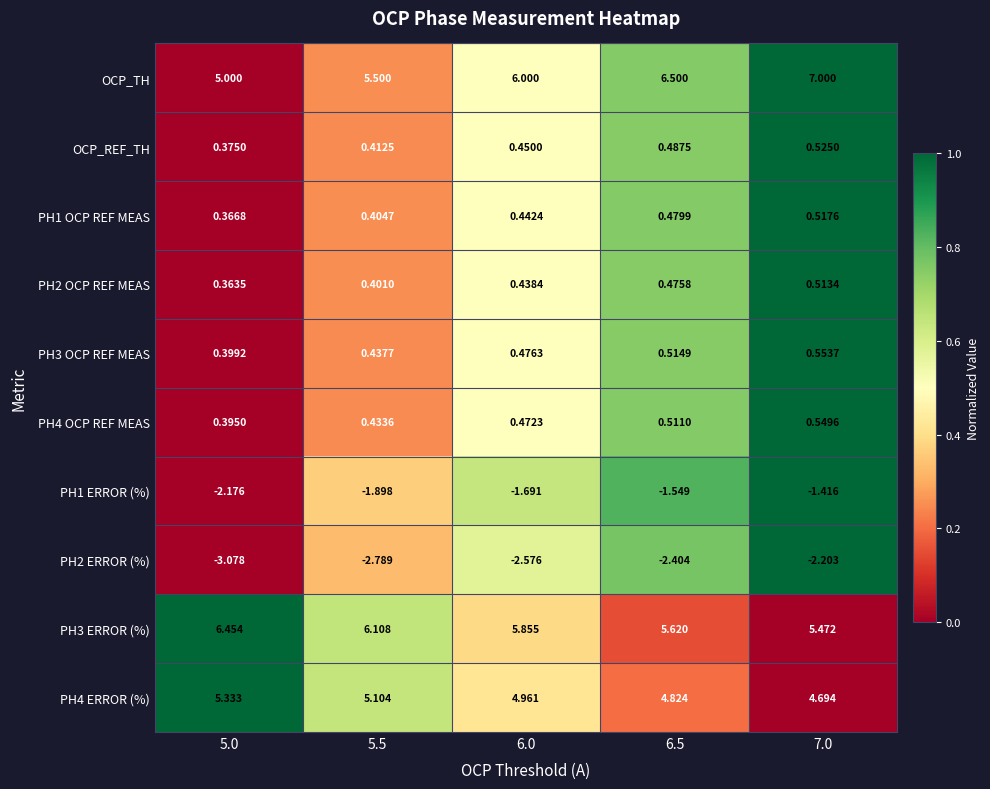

Rank the series by their maximum value, from lowest to highest.

PH2 ERROR (%), PH1 ERROR (%), PH2 OCP REF MEAS, PH1 OCP REF MEAS, OCP_REF_TH, PH4 OCP REF MEAS, PH3 OCP REF MEAS, PH4 ERROR (%), PH3 ERROR (%), OCP_TH